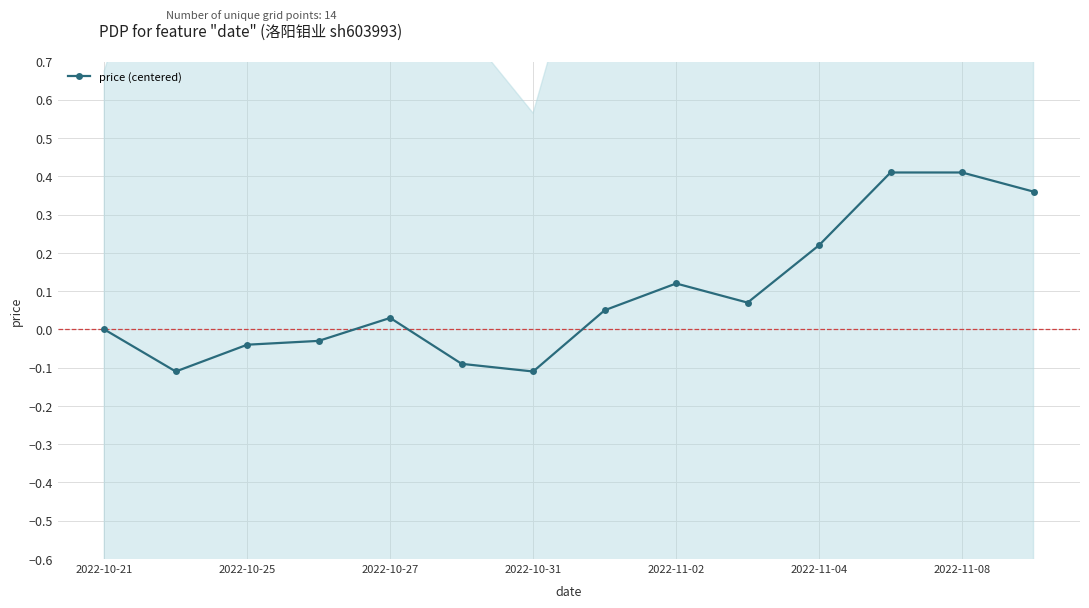

What is the difference between the second highest and minimum values?

0.5